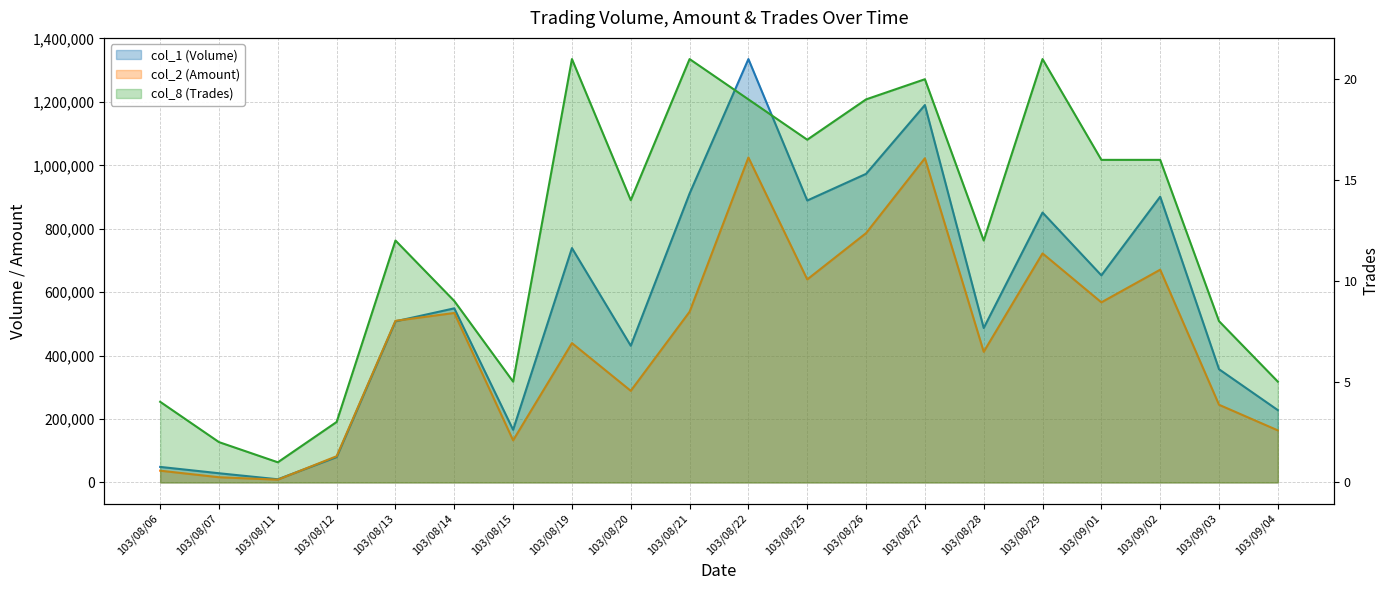

What is the average value of the col_2 (Amount) series?

442180